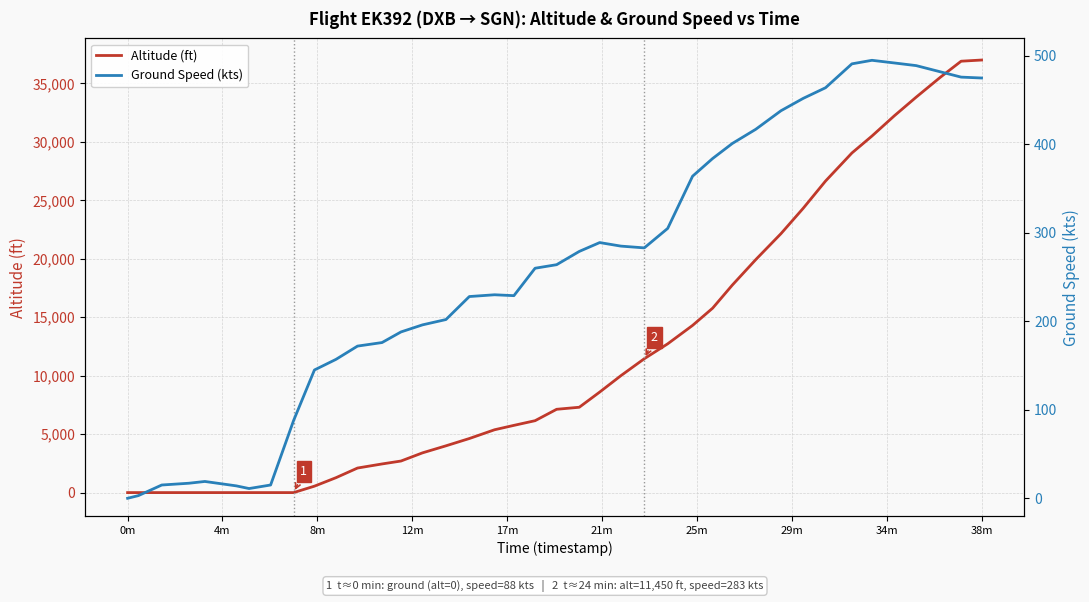

Reading left to right, what are all the values shown in this chart?

Altitude (ft): 0	0	0	0	0	0	0	0	0	550	1275	2100	2450	2700	3400	4000	4625	5375	5750	6150	7125	7300	8600	10000	11450	12725	14300	15775	17750	19925	22150	24325	26650	29050	30500	32225	33825	35525	36900	37000
Ground Speed (kts): 0	3	15	17	19	14	11	15	88	145	157	172	176	188	196	202	228	230	229	260	264	279	289	285	283	305	364	384	401	417	438	452	464	491	495	492	489	482	476	475